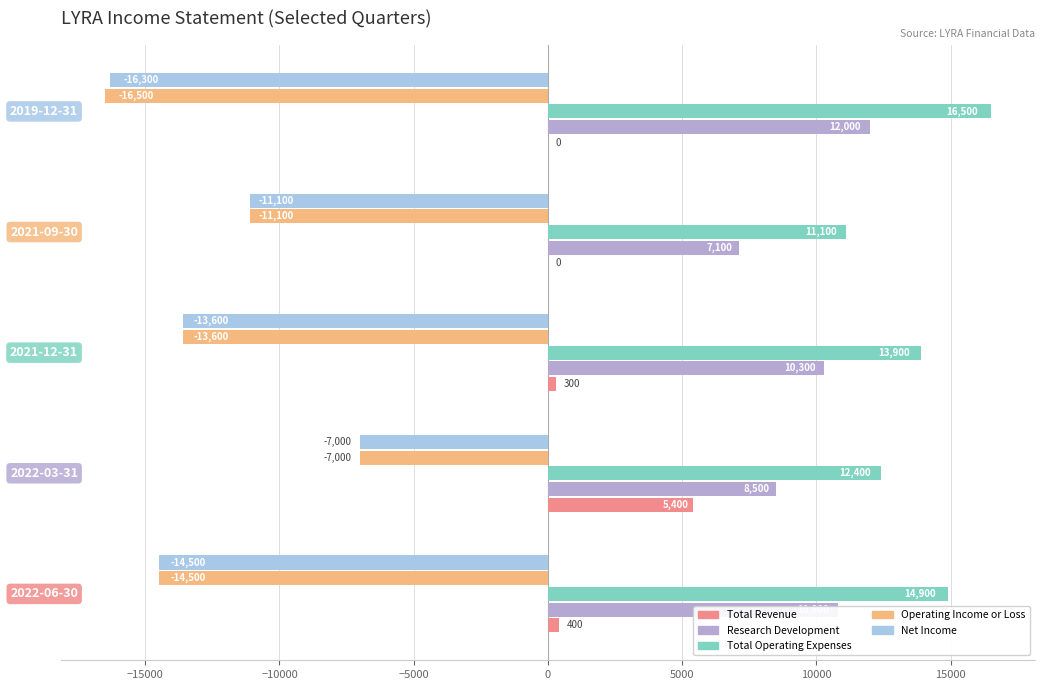

What is the difference between the maximum and second lowest values in the Total Revenue series?

5400